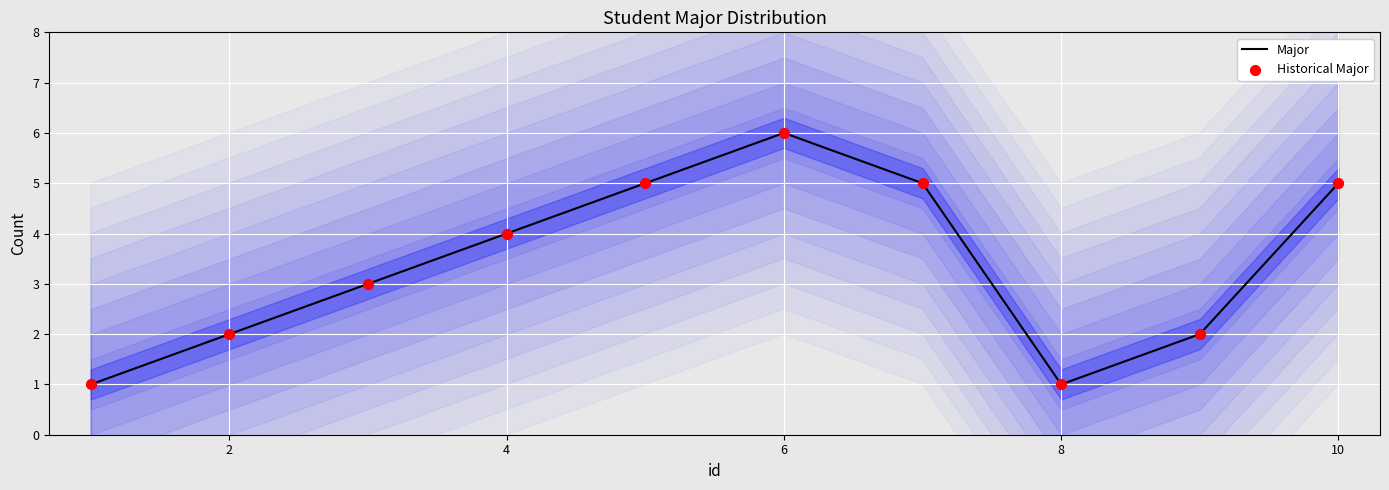

What are all the series names shown in the legend?

Major, Historical Major